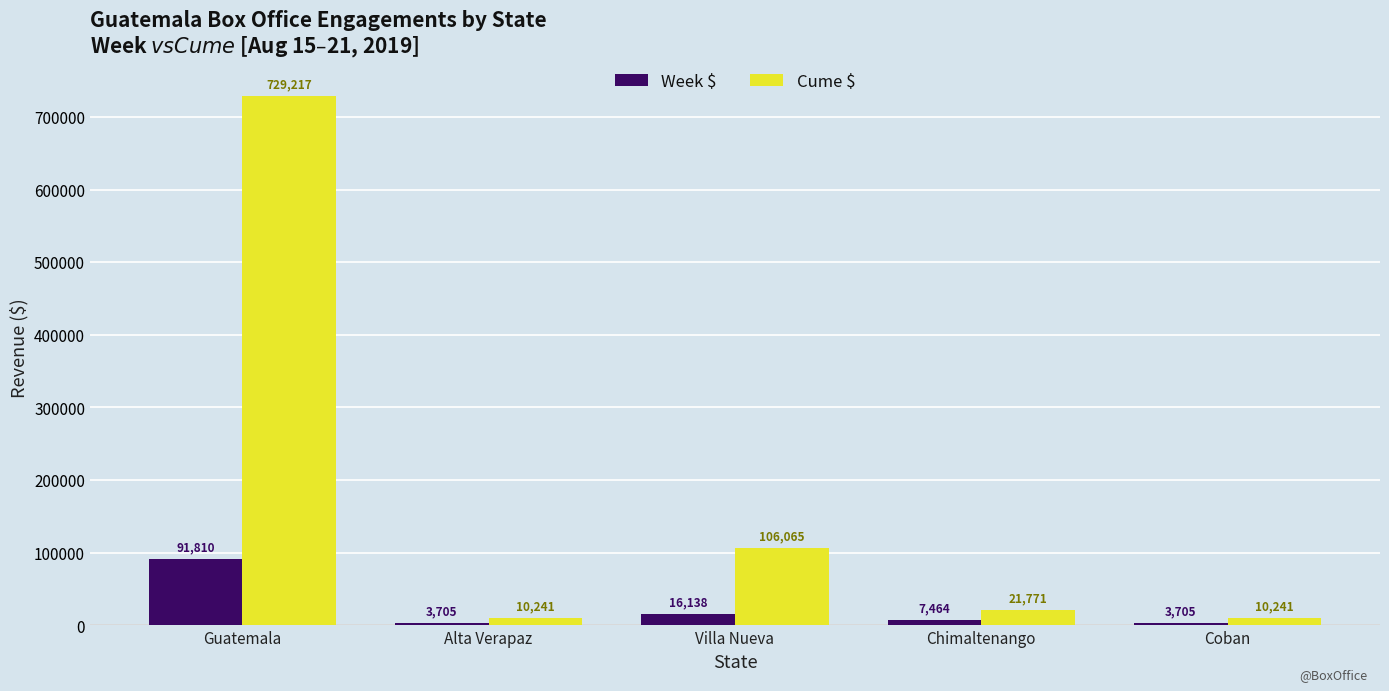

Is it true that Week $ equals 16138.4 at Villa Nueva?

True